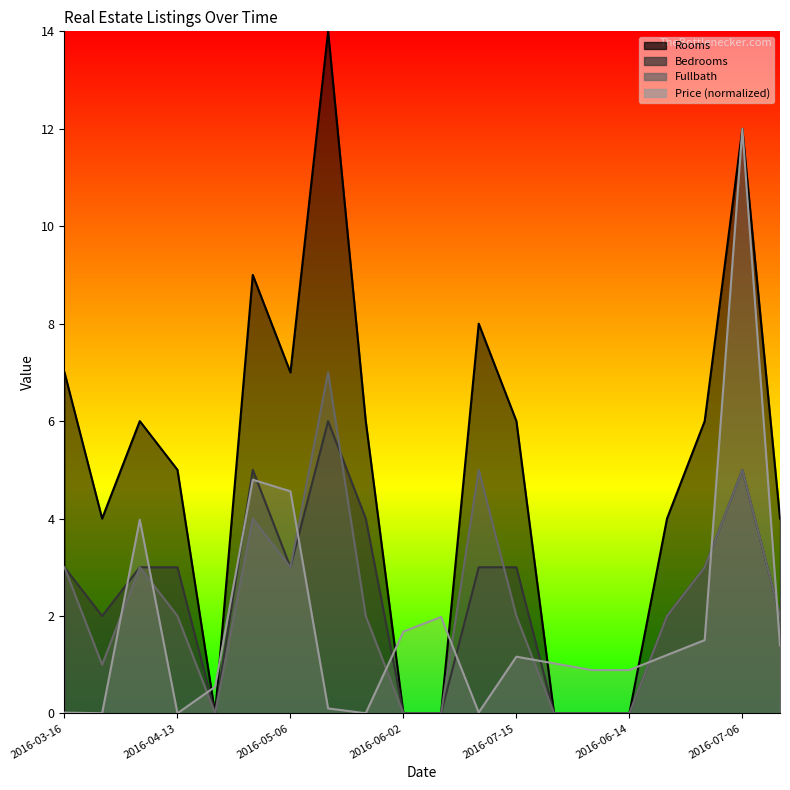

How many lines are shown in the chart?

4